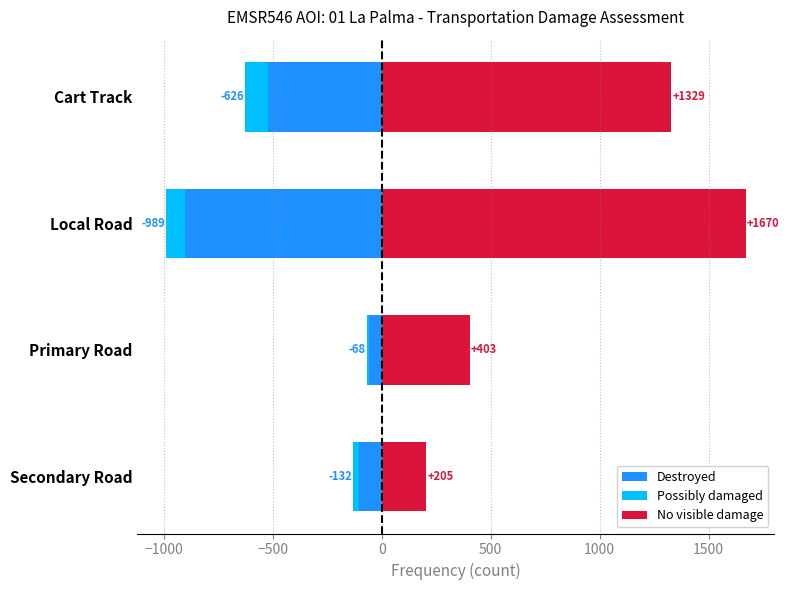

The value of Possibly damaged at Secondary Road is -16. True or false?

False